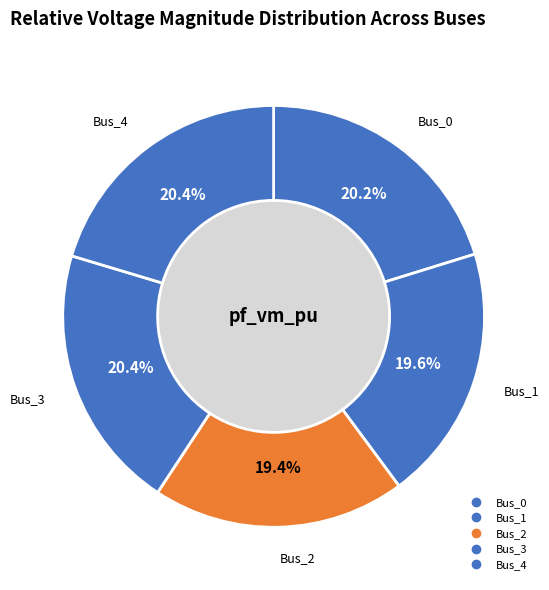

Is there a majority slice in this chart?

No